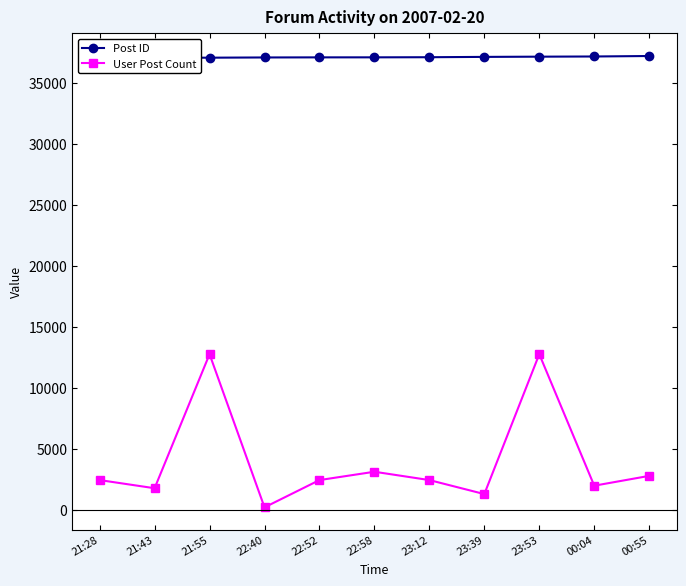

What position from the left is 23:39?

8